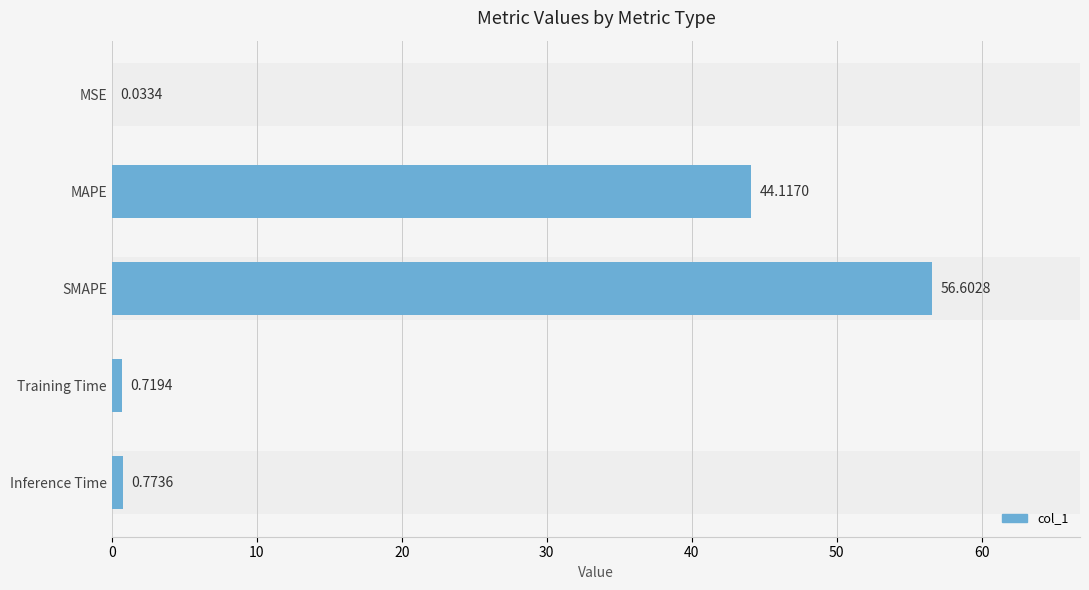

What is the sum of all values?

102.2